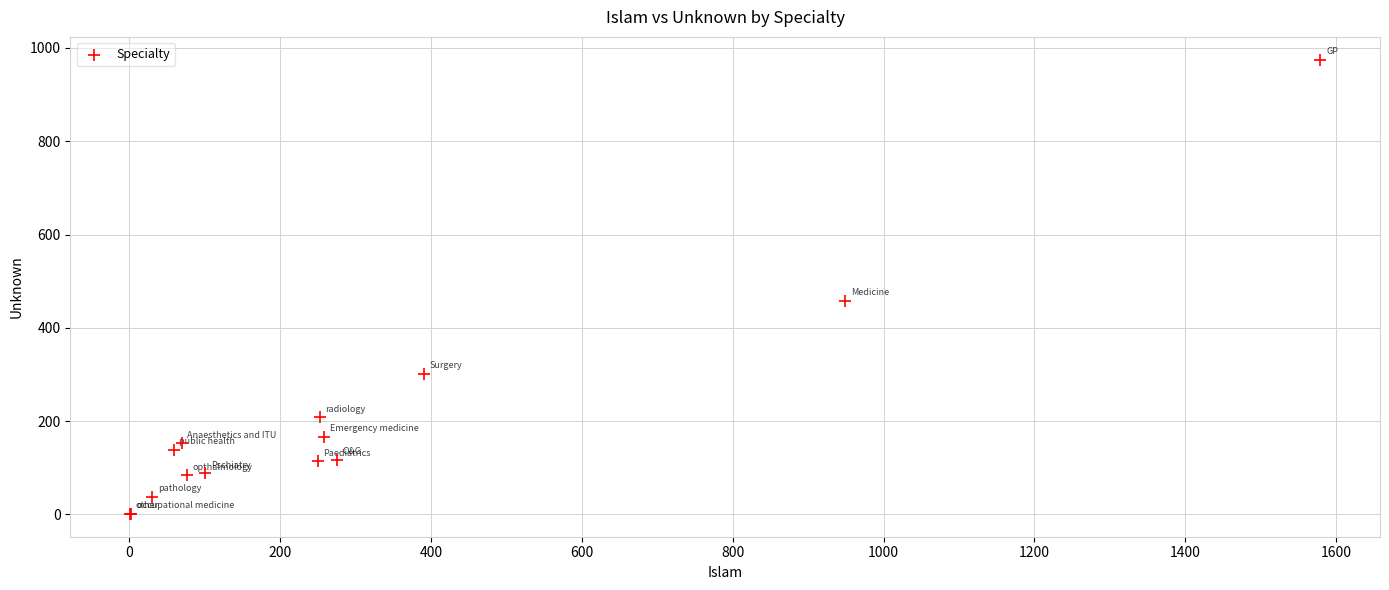

What Y value in the scatter plot is closest to 488?

458